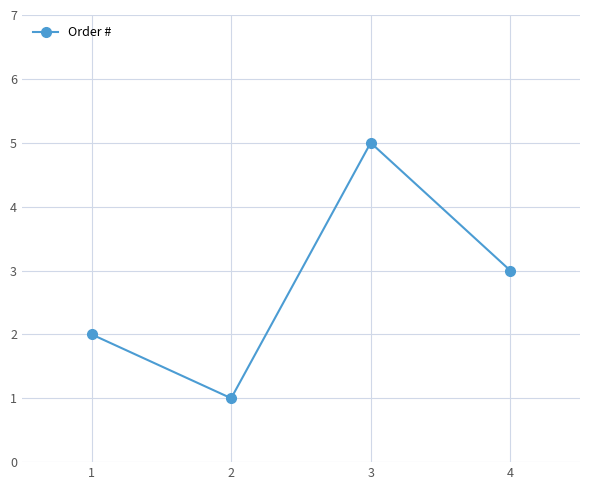

Reading left to right, list all the values displayed in this chart.

1=2	2=1	3=5	4=3